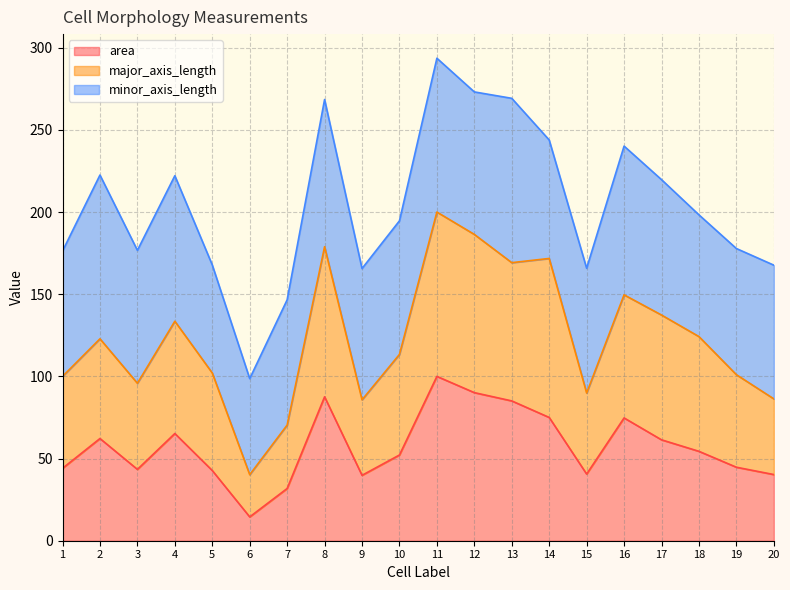

At which category is the sum across all series the highest?

11